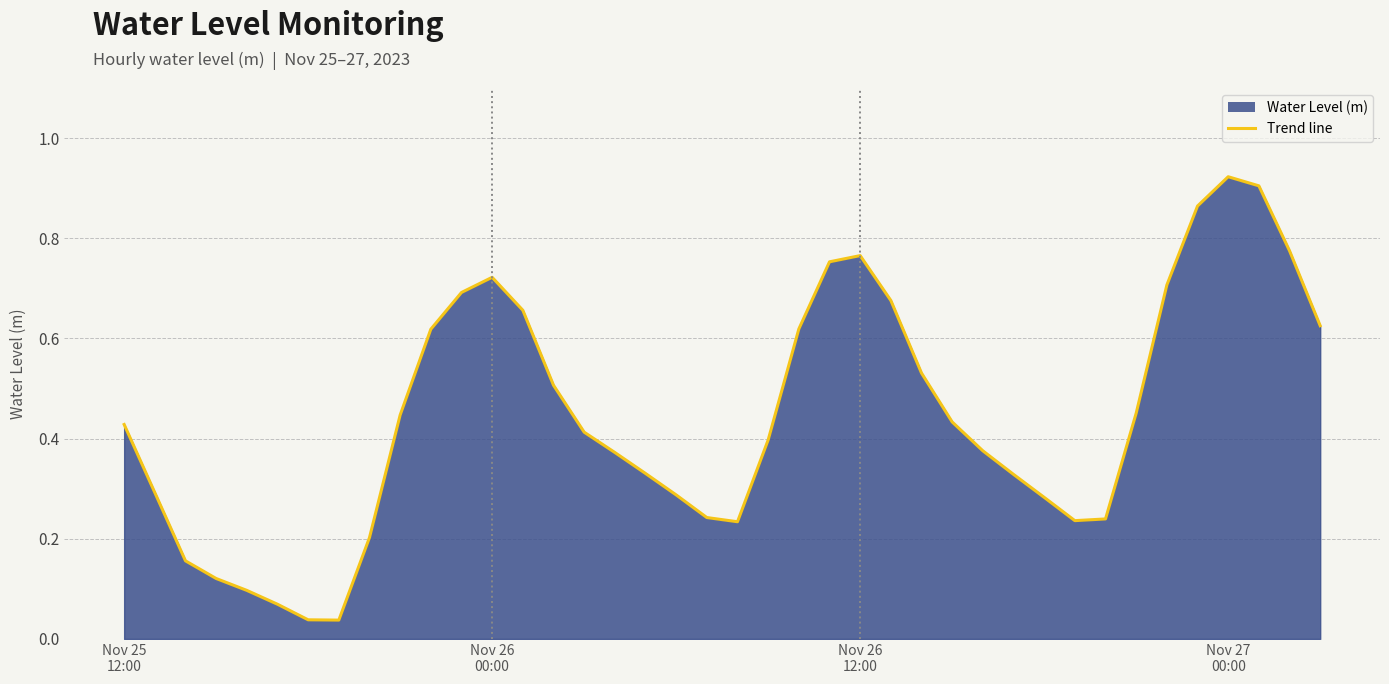

At which category does the chart reach its minimum across all series?

2023-11-25 19:00